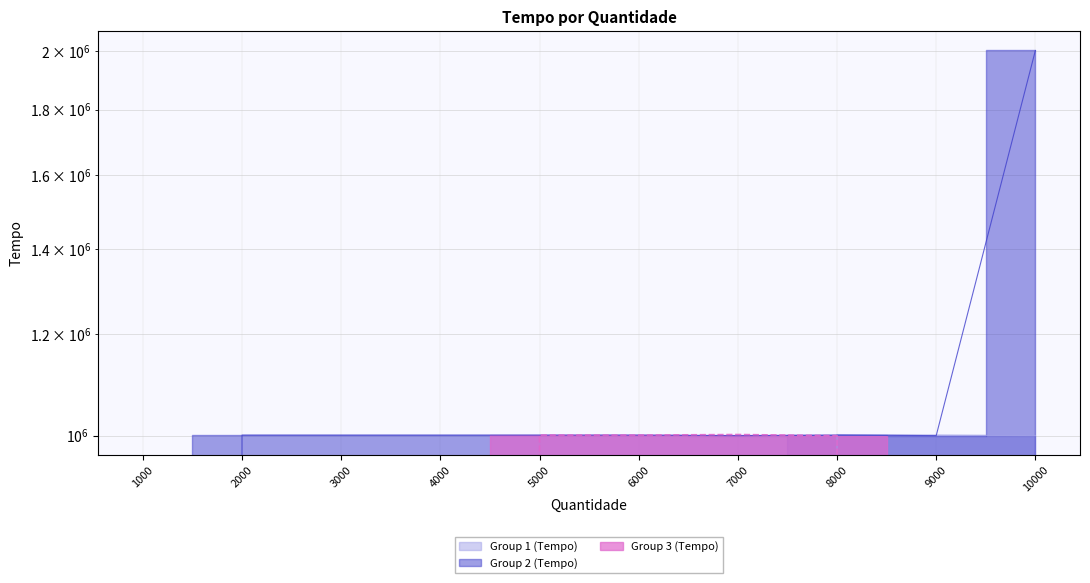

Between 6000 and 7000, which series saw the biggest shift?

Group 2 (Tempo)